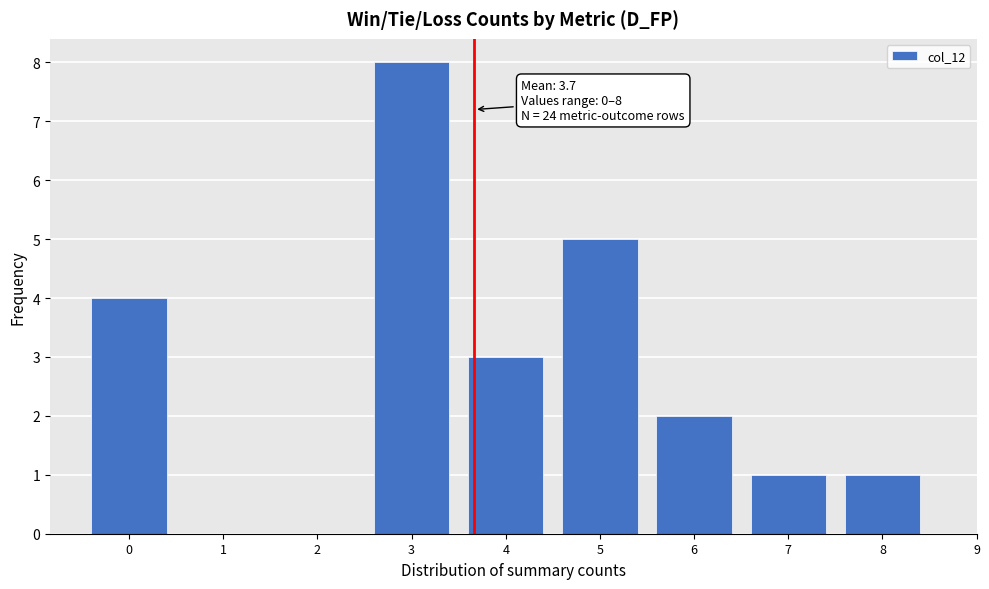

Reading left to right, what are all the values shown in this chart?

0=4	1=0	2=0	3=8	4=3	5=5	6=2	7=1	8=1